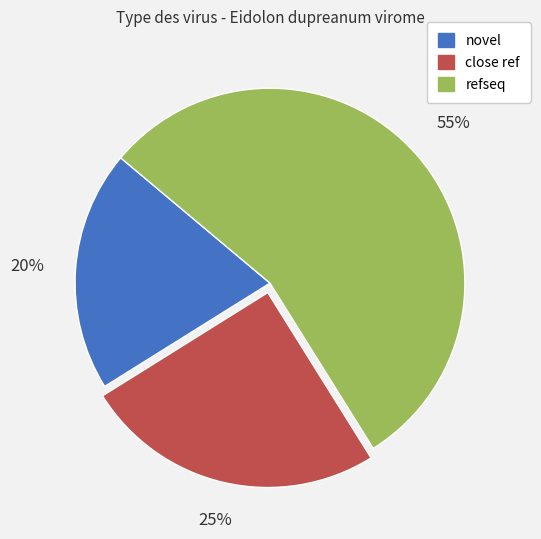

Combined, do refseq and close ref account for over 50%?

Yes